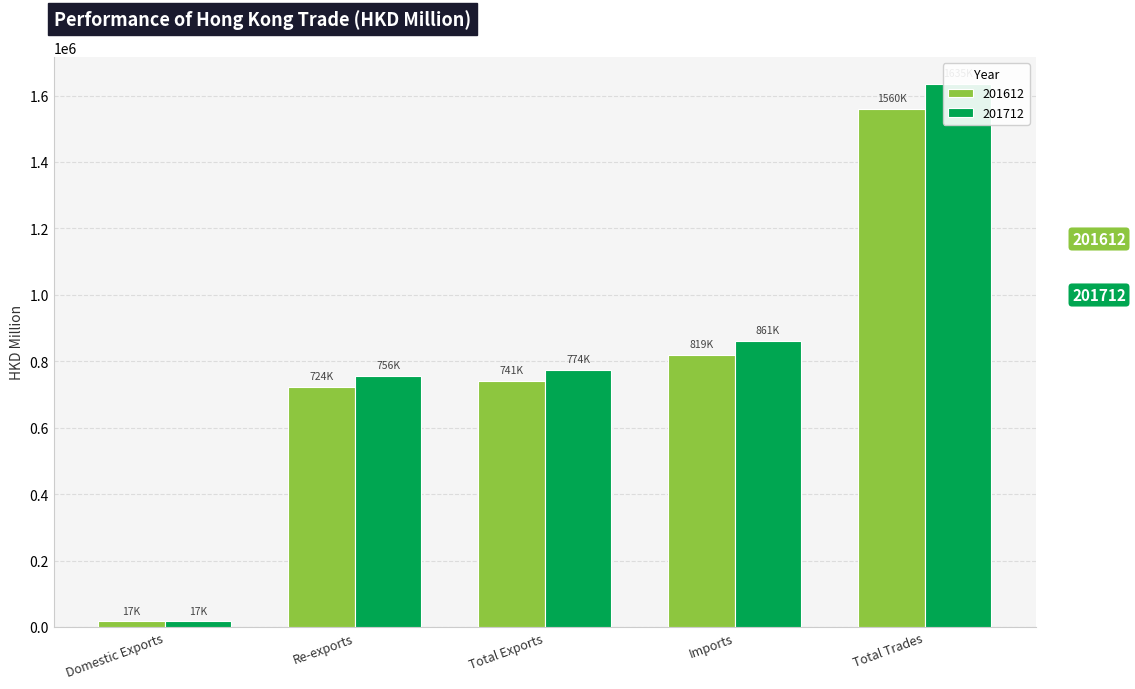

Reading right to left, list all the values displayed in this chart.

201612: 1560022.1	819382.1	740640.0	723981.0	16659.0
201712: 1634813.1	861165.4	773647.7	756418.9	17228.7